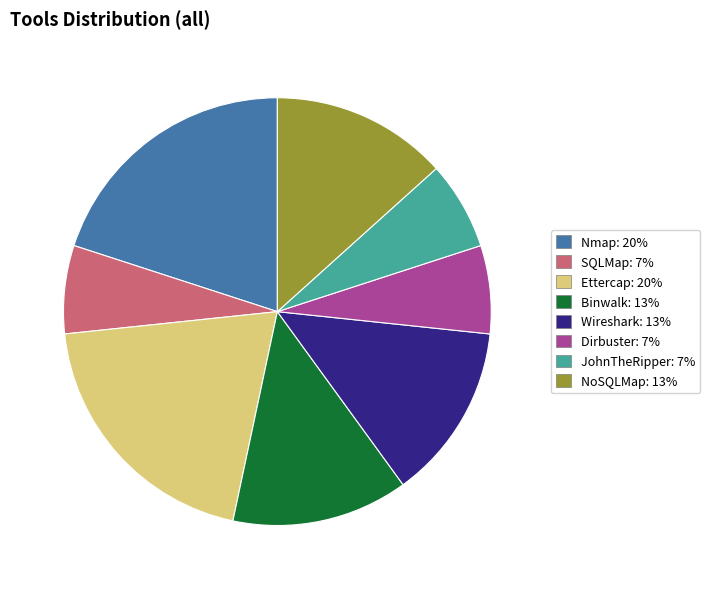

Do Wireshark: 13% and JohnTheRipper: 7% together represent more than half of the pie?

No